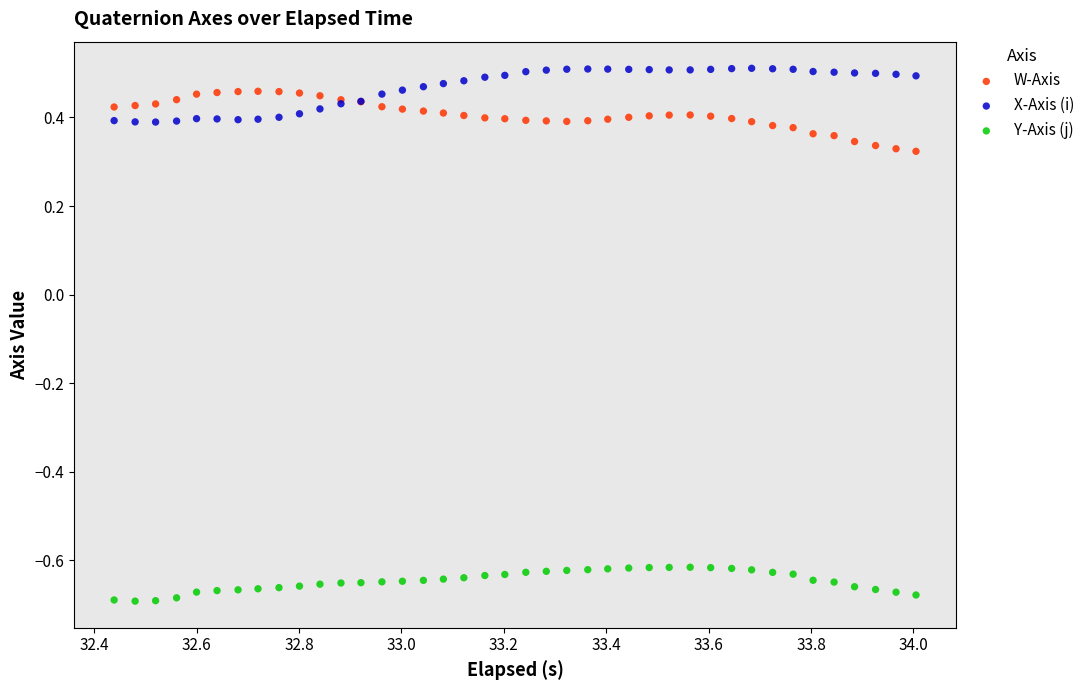

Which series contains the lowest Y value?

Y-Axis (j)